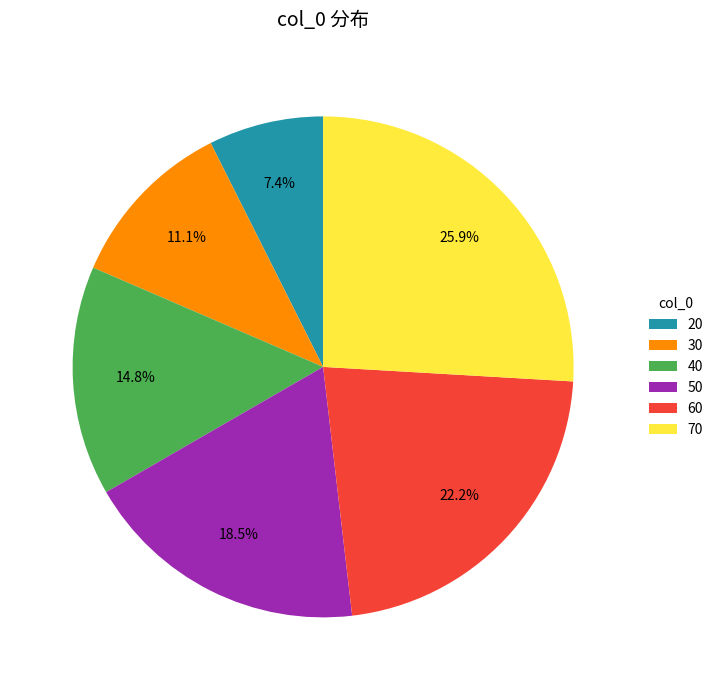

Rank the categories by value from lowest to highest.

20, 30, 40, 50, 60, 70